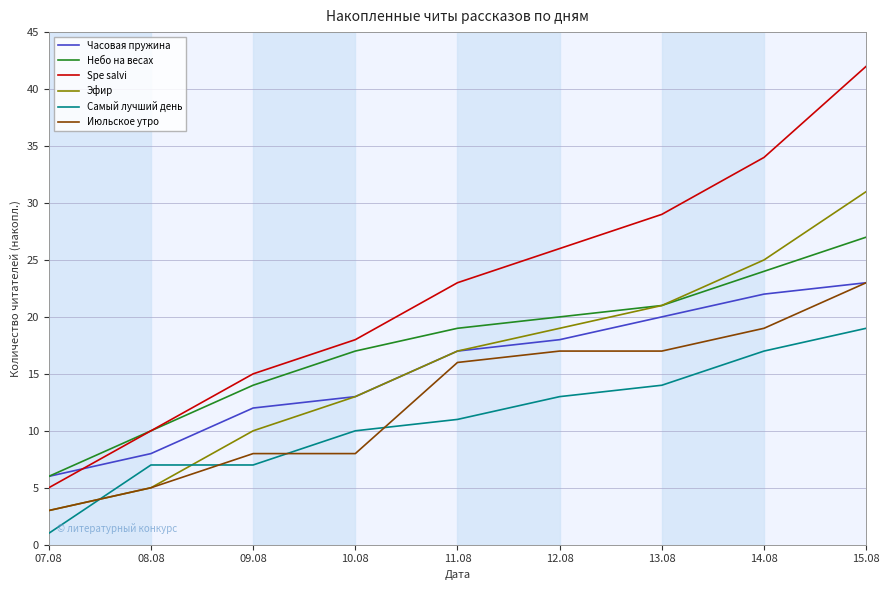

What is the maximum value for Spe salvi?

42